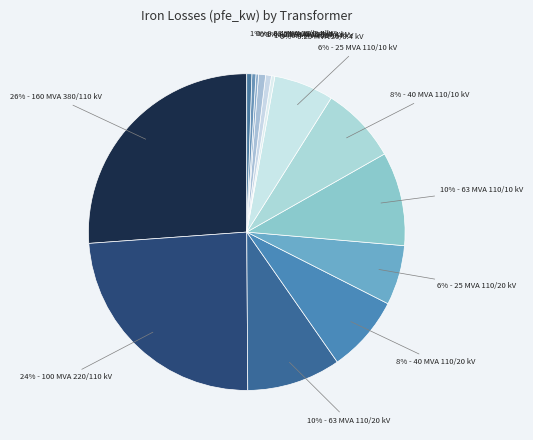

Rank the categories by value from highest to lowest.

160 MVA 380/110 kV, 100 MVA 220/110 kV, 63 MVA 110/20 kV, 63 MVA 110/10 kV, 40 MVA 110/20 kV, 40 MVA 110/10 kV, 25 MVA 110/20 kV, 25 MVA 110/10 kV, 0.63 MVA 20/0.4 kV, 0.4 MVA 20/0.4 kV, 0.63 MVA 10/0.4 kV, 0.4 MVA 10/0.4 kV, 0.25 MVA 20/0.4 kV, 0.25 MVA 10/0.4 kV